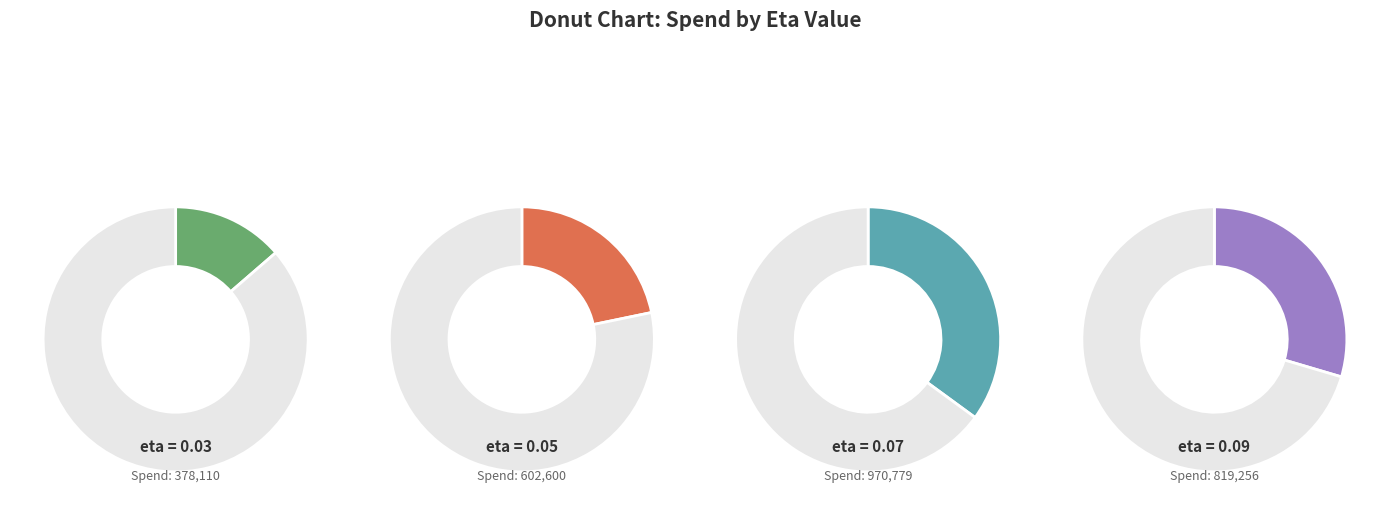

What percentage is the 0.05 slice, to the nearest percent?

22%